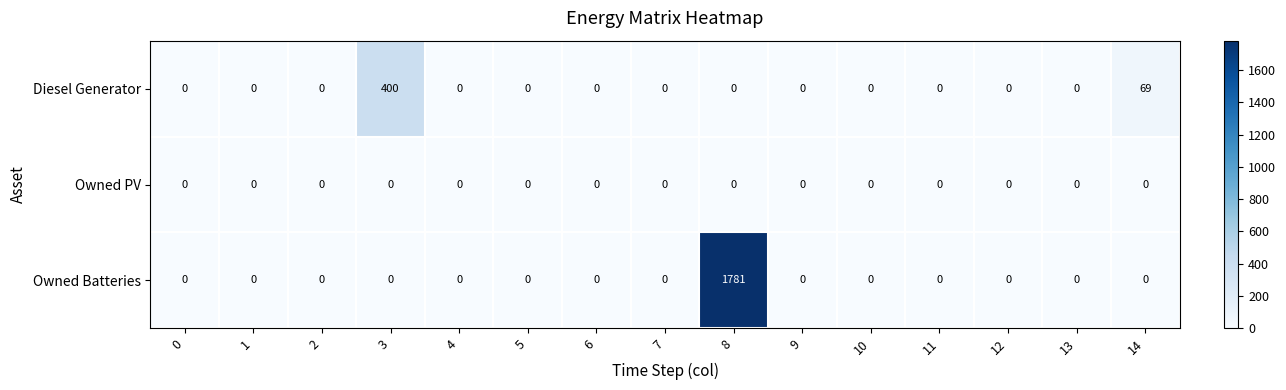

Which series has the widest spread of values?

Owned Batteries